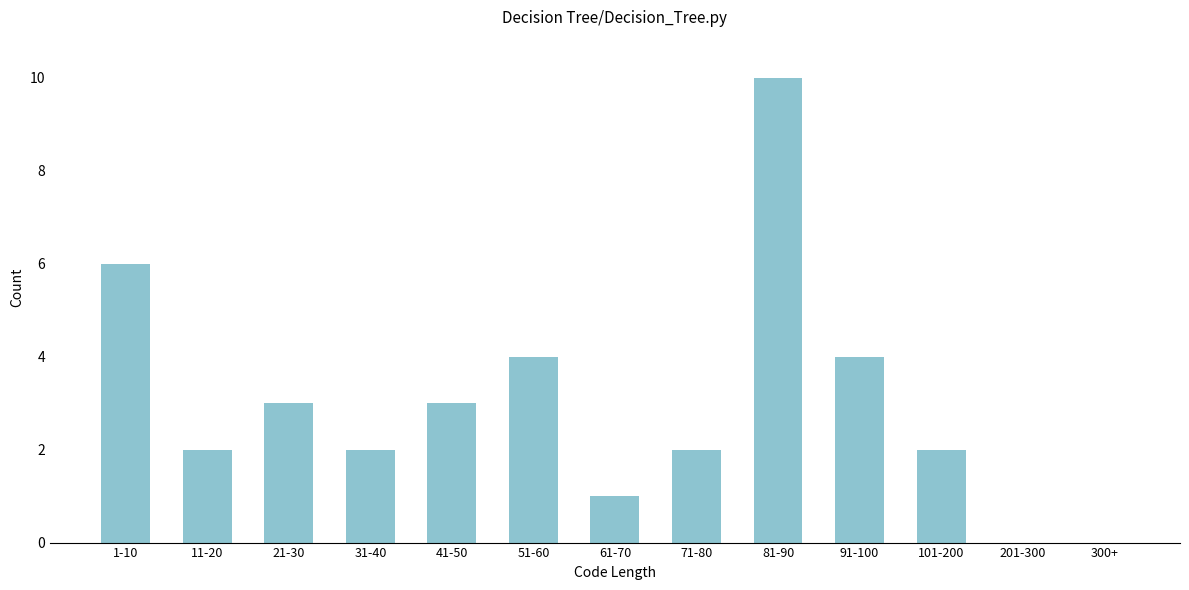

Reading left to right, extract all data points from this chart.

1-10=6	11-20=2	21-30=3	31-40=2	41-50=3	51-60=4	61-70=1	71-80=2	81-90=10	91-100=4	101-200=2	201-300=0	300+=0